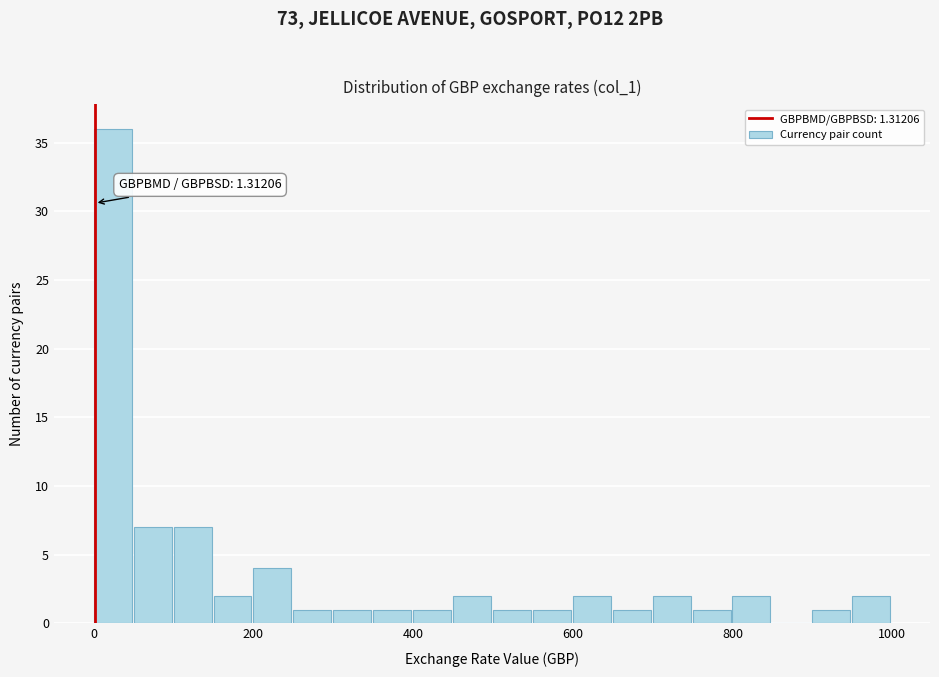

Around what value on the x-axis is the tallest bar? Give the approximate position of its centre, as read against the axis.

20